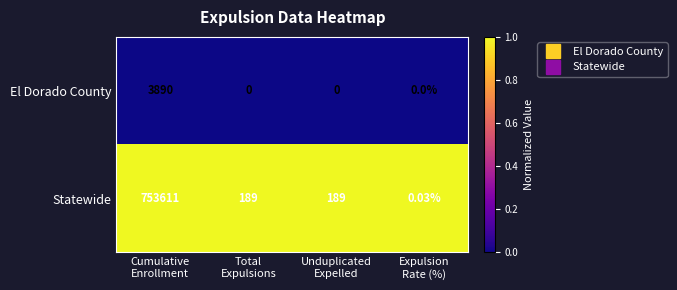

How many distinct data groups are displayed?

2